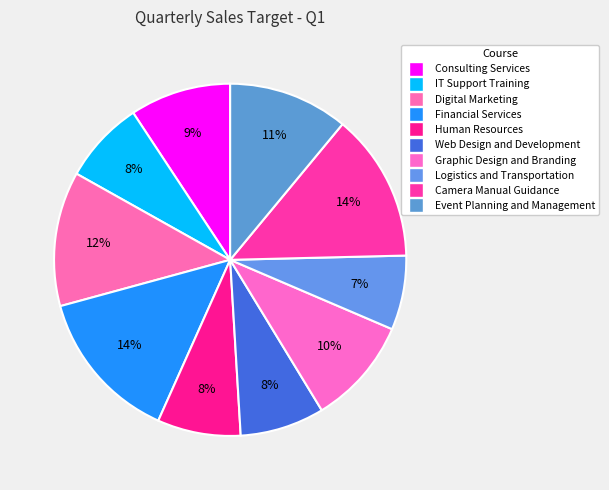

How many slices are in this pie chart?

10